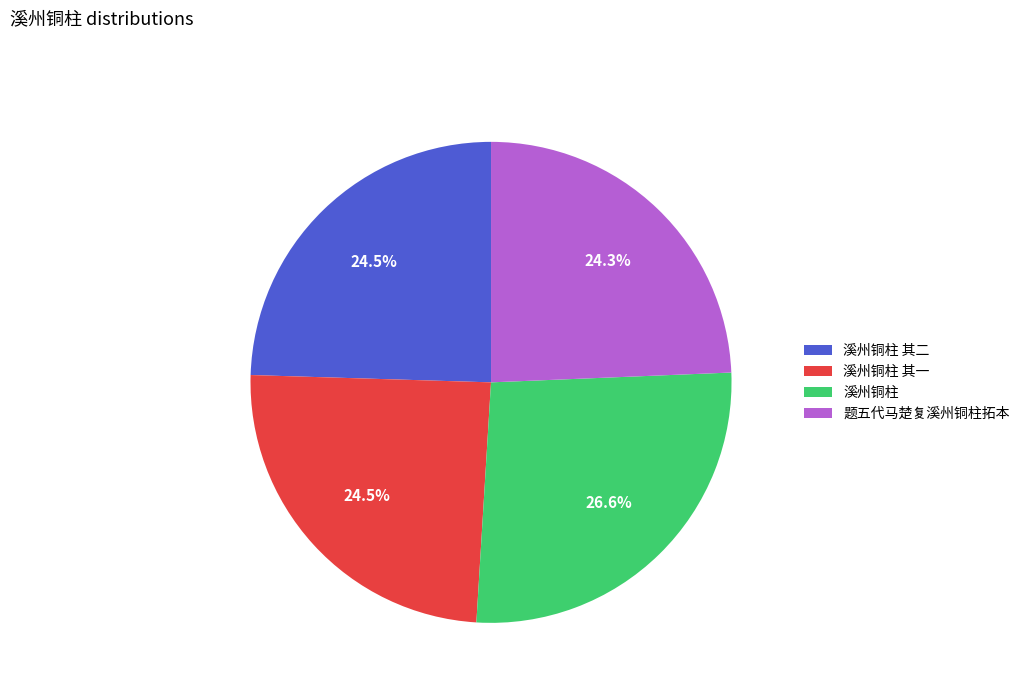

What is the largest slice in the pie chart?

溪州铜柱